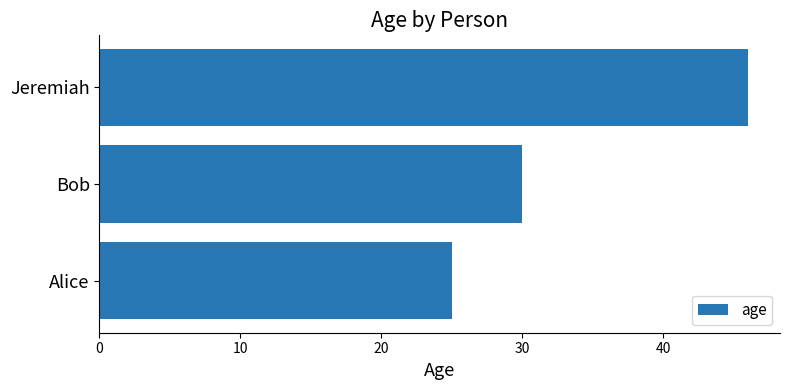

Which category has the highest value across all series?

Jeremiah